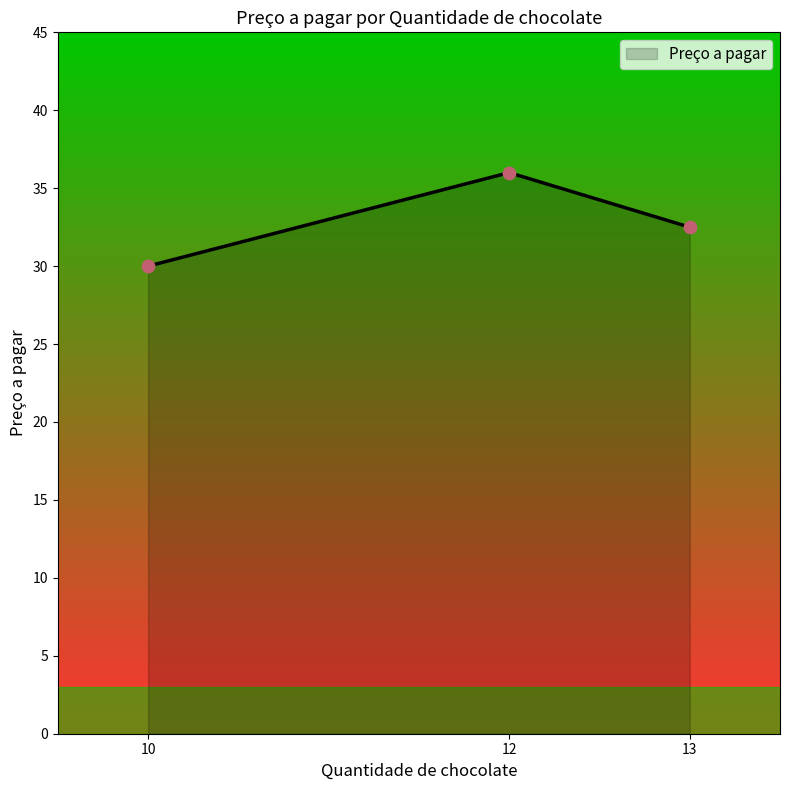

What is the change in value from 12 to 13?

-3.5